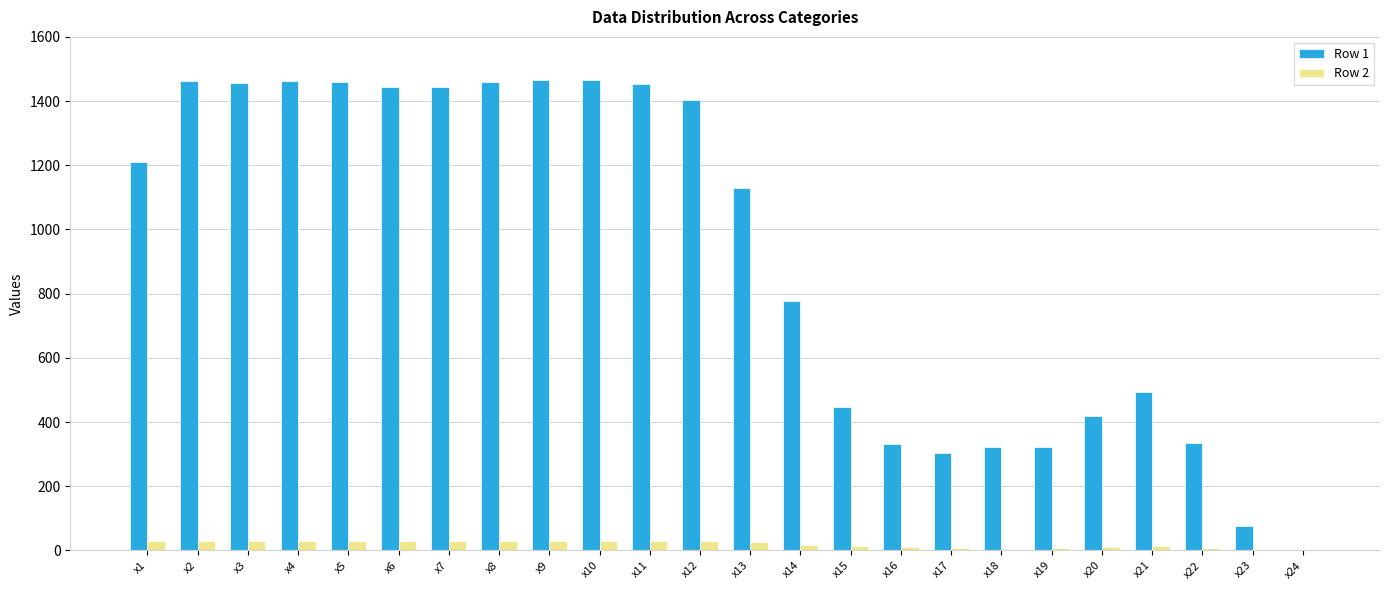

What is the spread (max minus min) of values at x15?

435